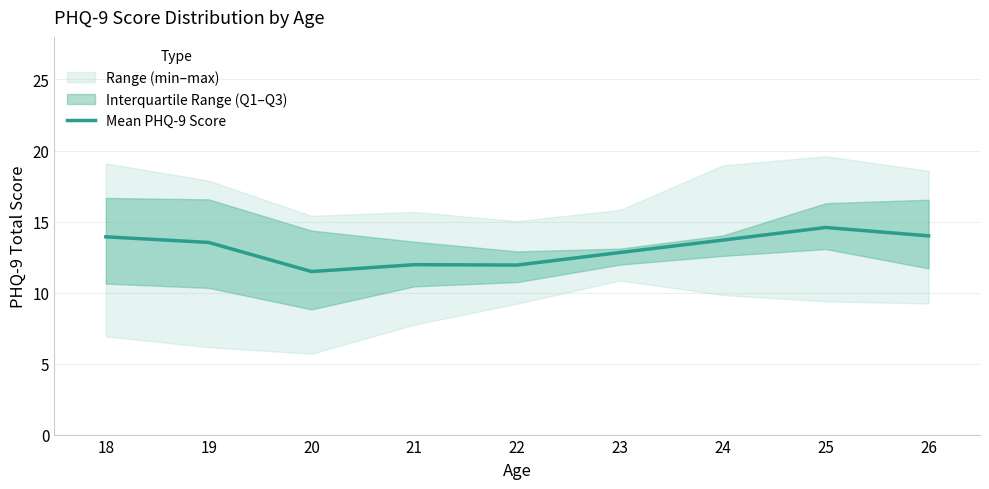

True or false: the data shows 4.4 at 26.

False